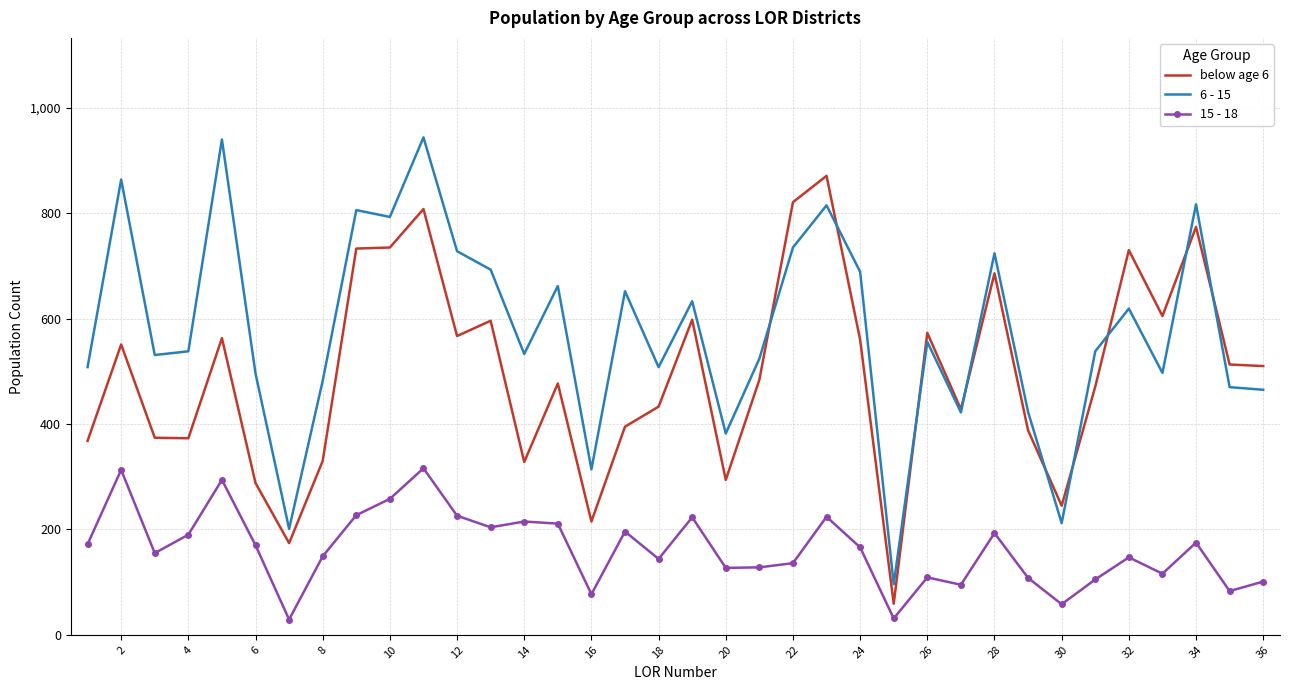

True or false: below age 6 and 15 - 18 cross at least once.

False